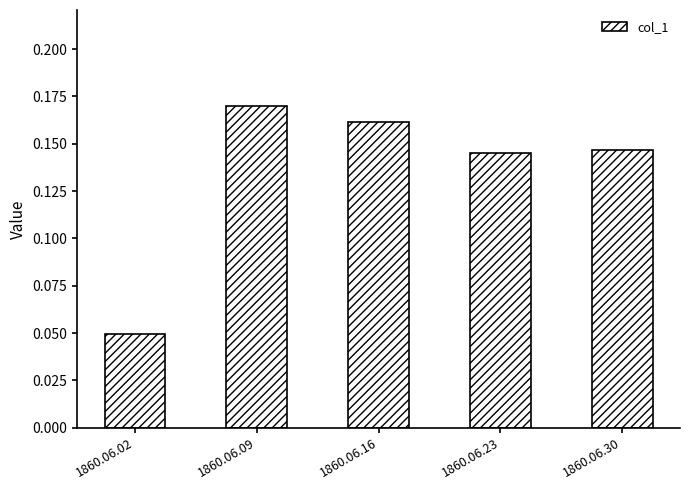

Which category has the lowest value across all series?

1860.06.02